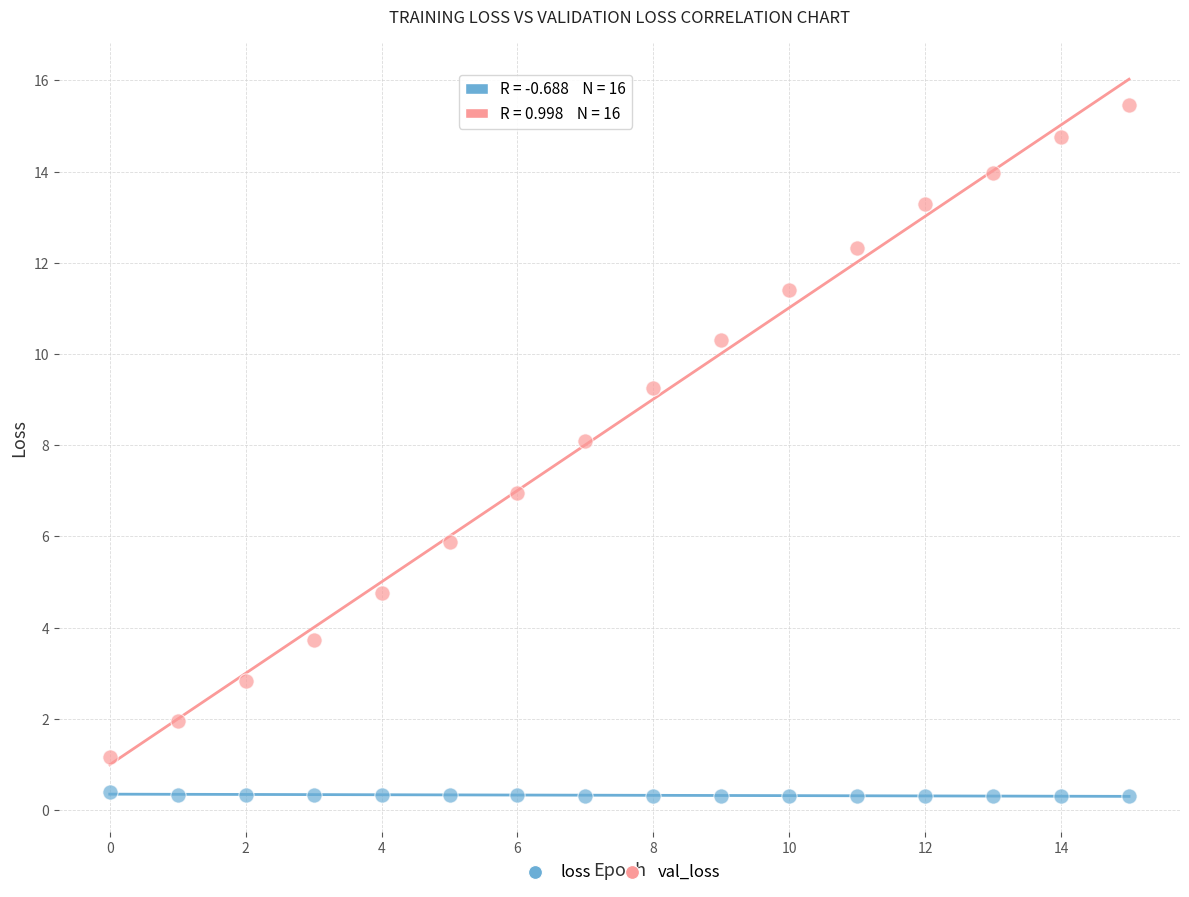

Which series has the largest Y range (max minus min)?

val_loss